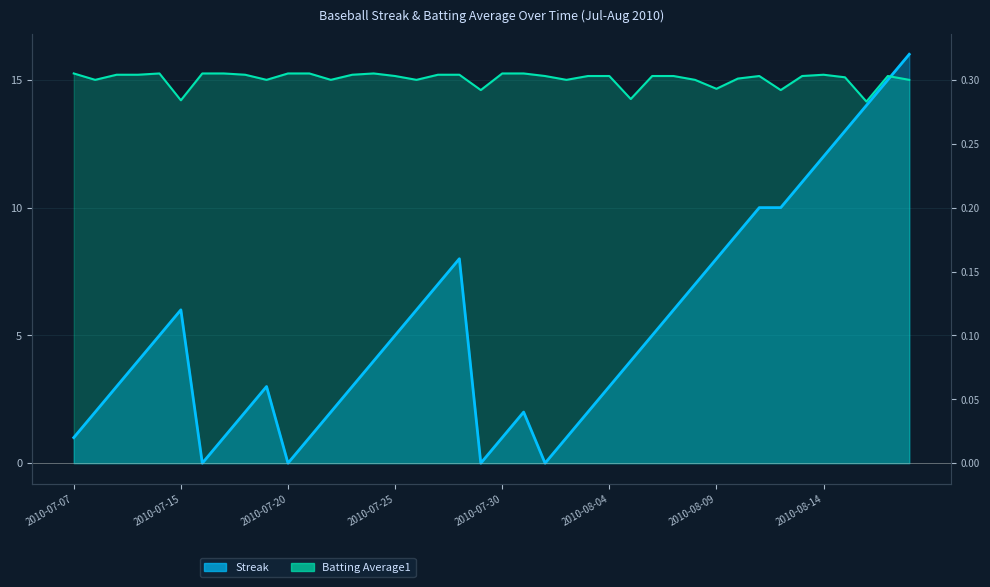

How many interior local valleys does the Streak series have?

4